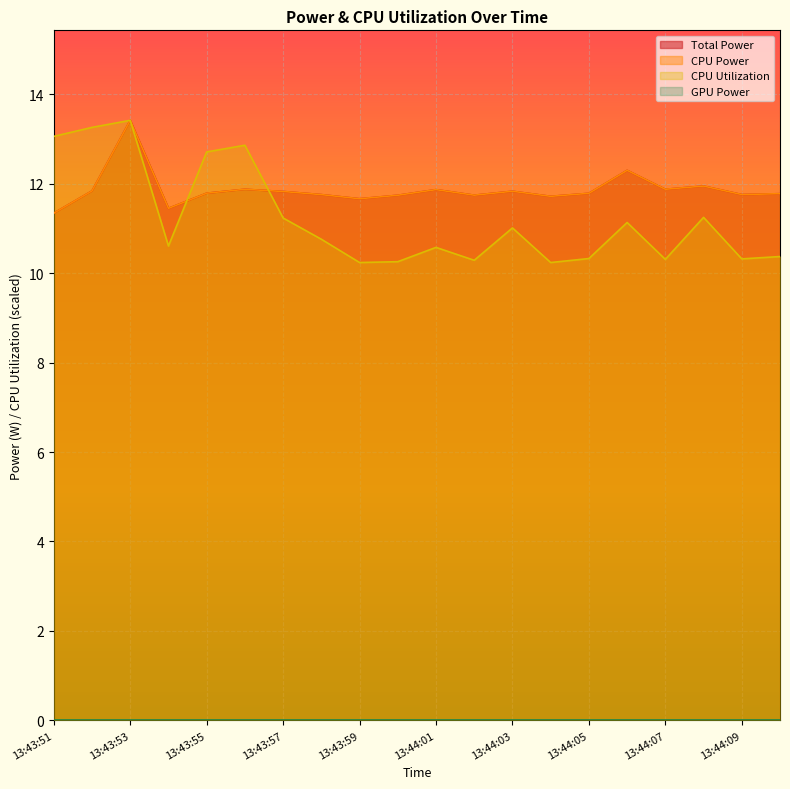

What is the maximum value shown in the chart?

13.4